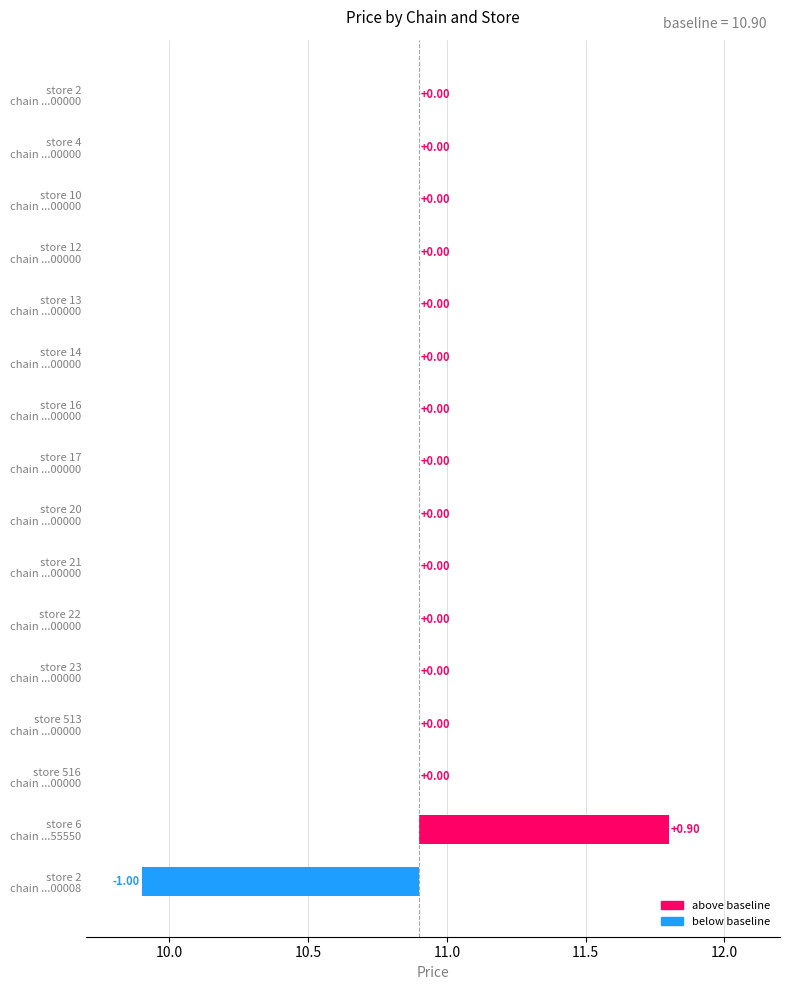

Which has a higher value, 7290785400000
(store 4) or 7290785400000
(store 513)?

7290785400000
(store 4)